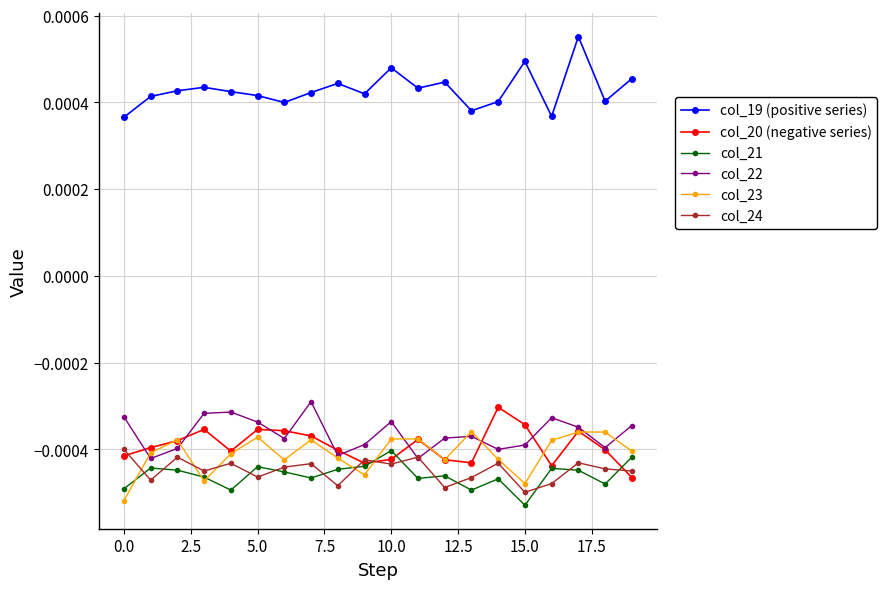

Which series has the widest spread of values?

col_19 (positive series)